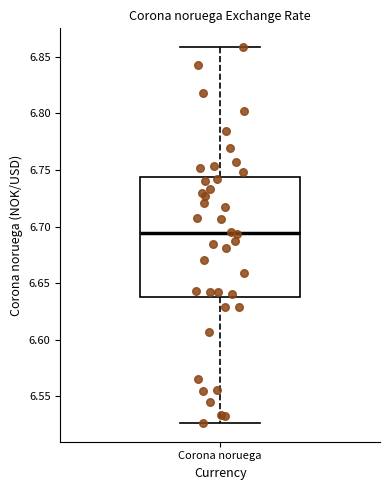

Transcribe this box plot: give where the median line is, the range the box spans, and where the two whiskers end, as read against the y-axis. The values are not printed on the chart, so give them approximately, as read against the axis.

median 6.695, box 6.640 to 6.745, whiskers 6.525 to 6.860